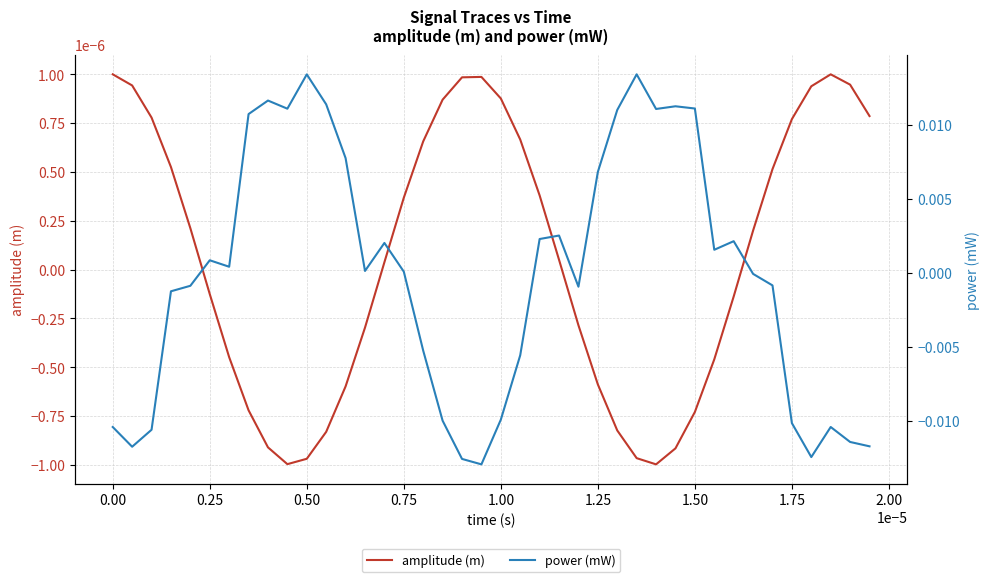

Does the chart have visible grid lines?

Yes